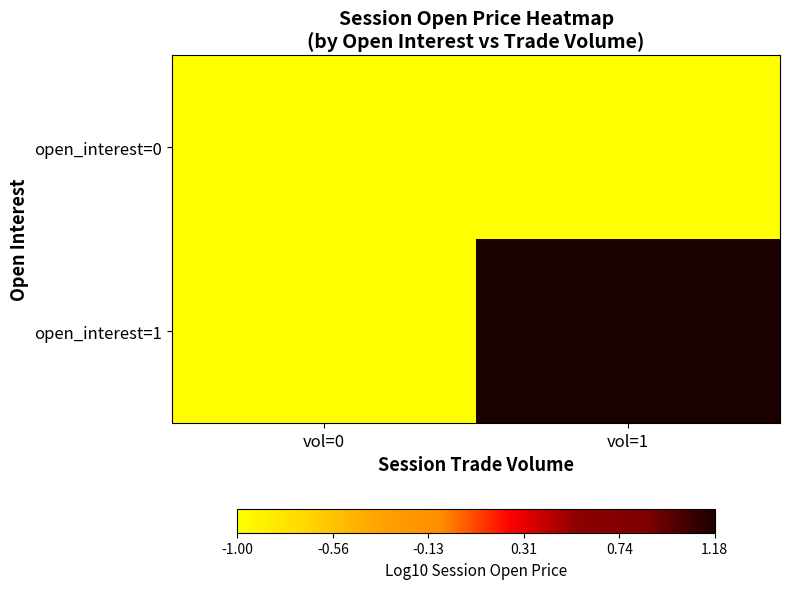

Which category has the highest value across all series?

vol=1